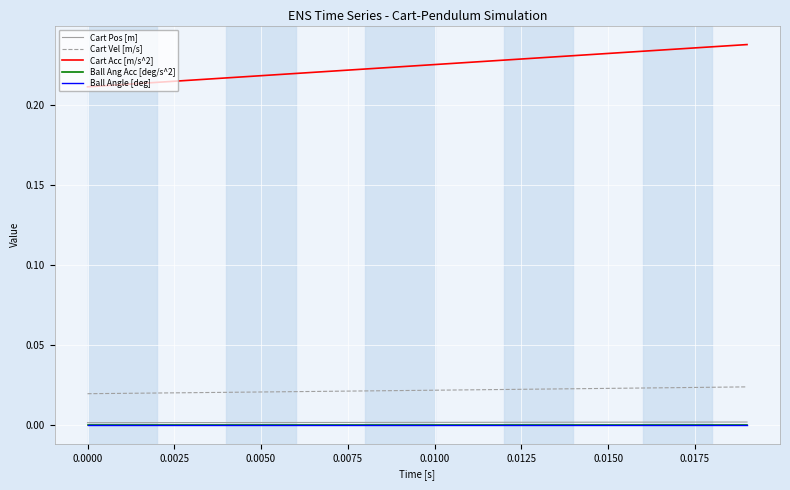

How many Cart Pos [m] values are between 0 and 1?

20